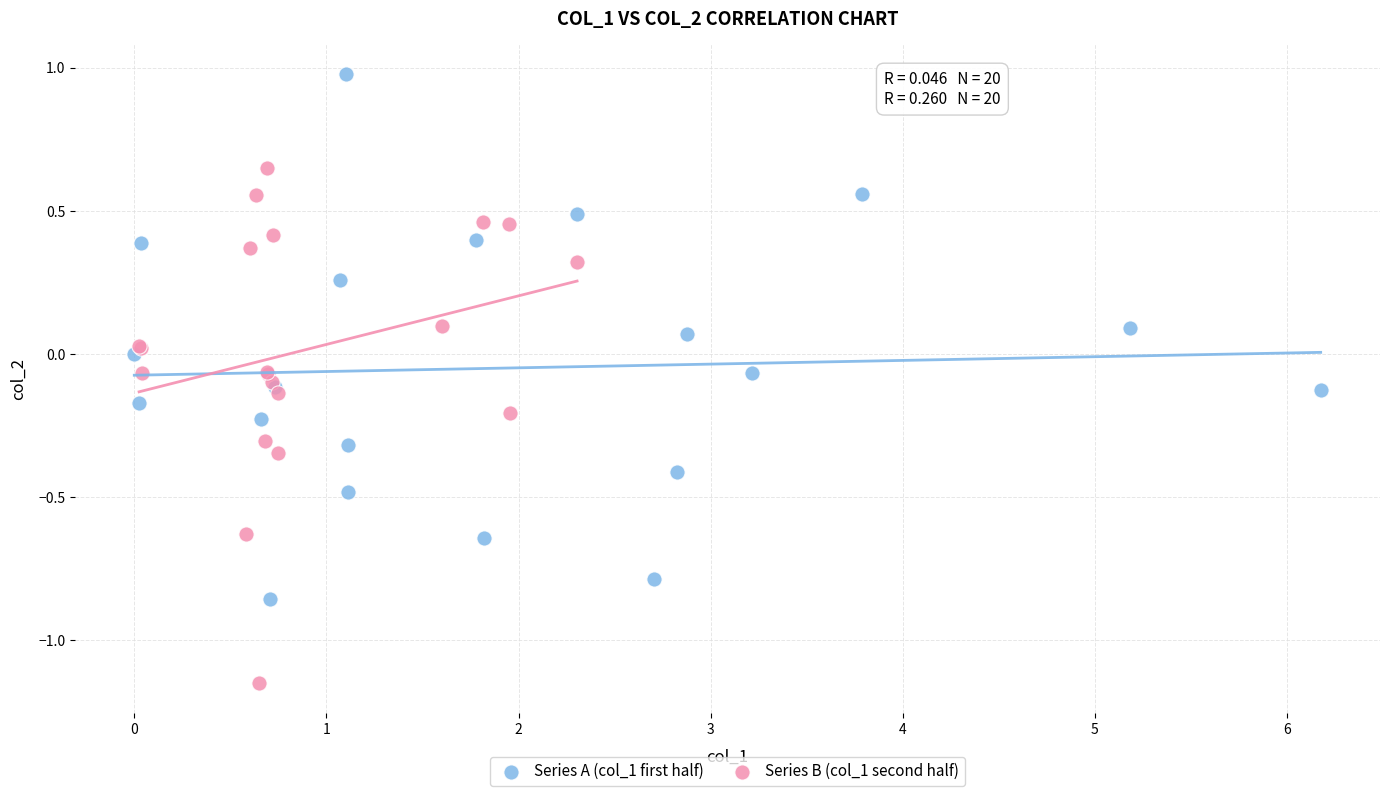

What are all the series names shown in the legend?

Series A (col_1 first half), Series B (col_1 second half)